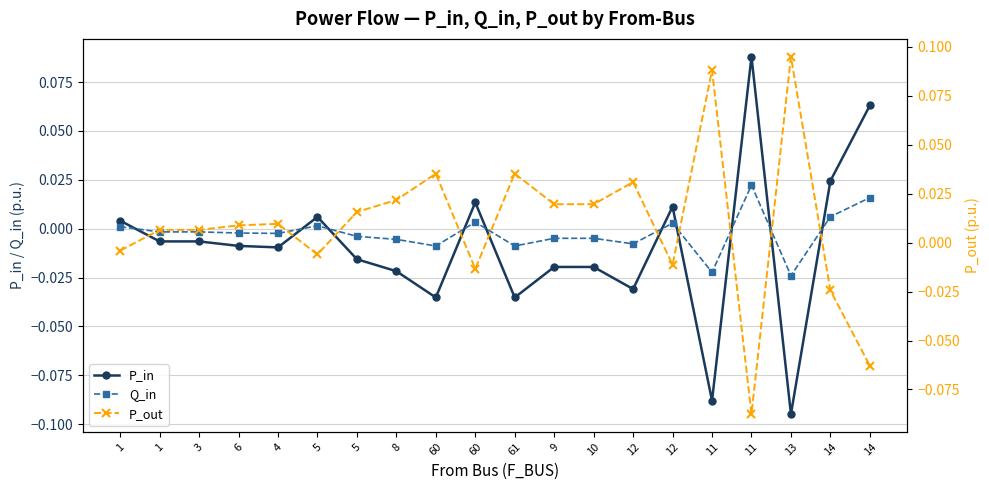

What is the difference between the P_in values at 11 and 1?

0.1